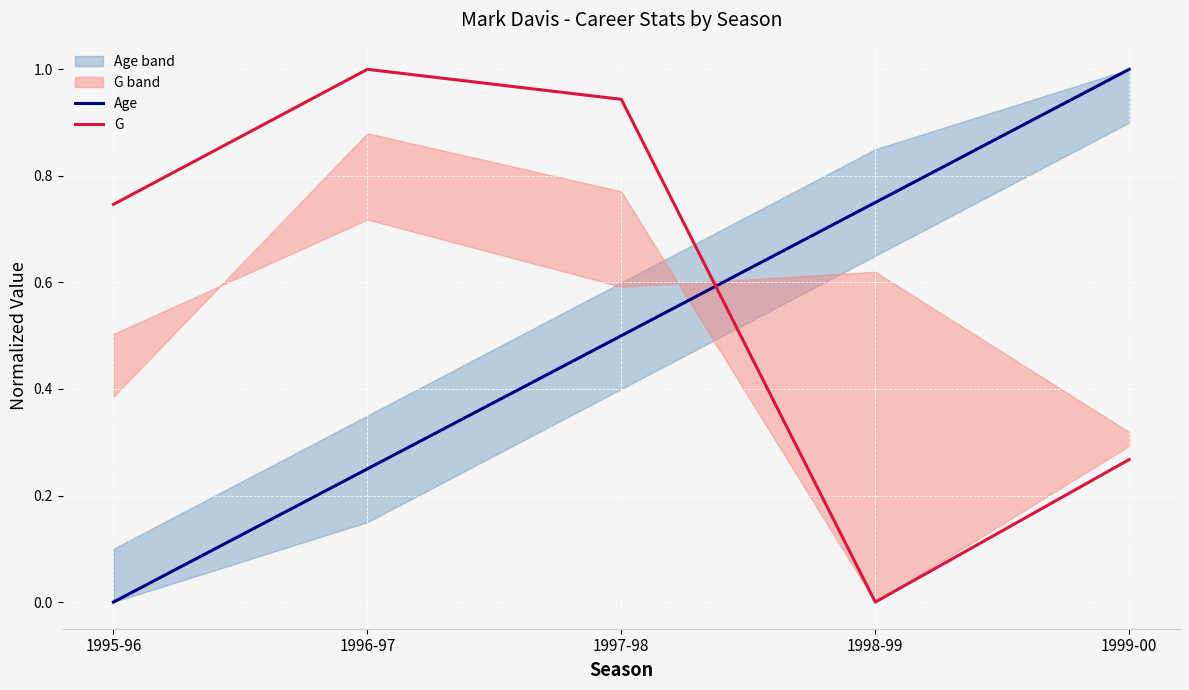

What are all the series names shown in the legend?

Age, G